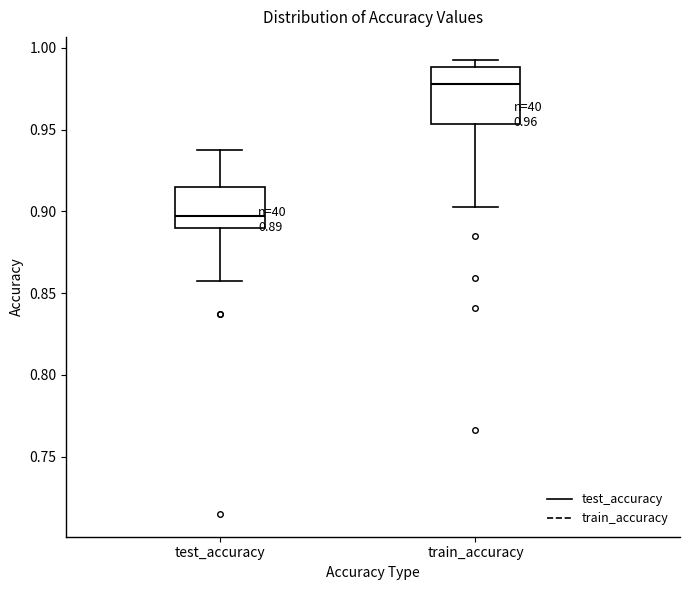

Which box is the tallest, from its lower edge to its upper edge?

train_accuracy